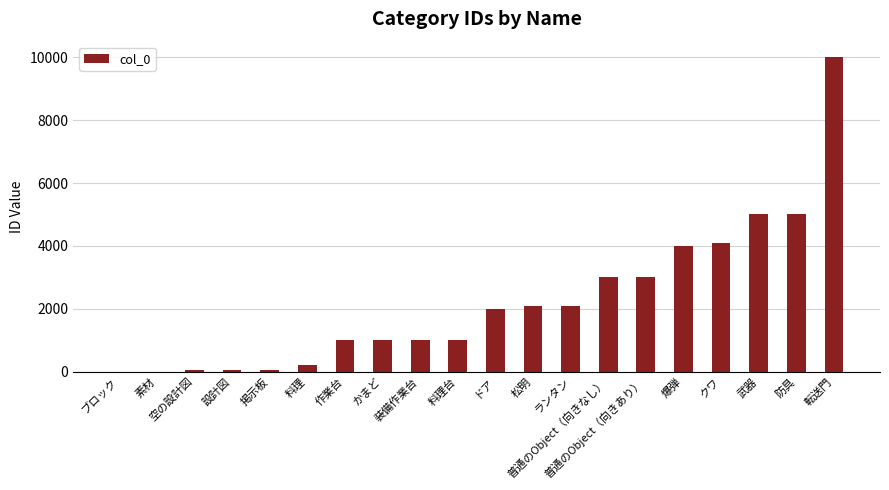

What is the greatest value displayed?

9999